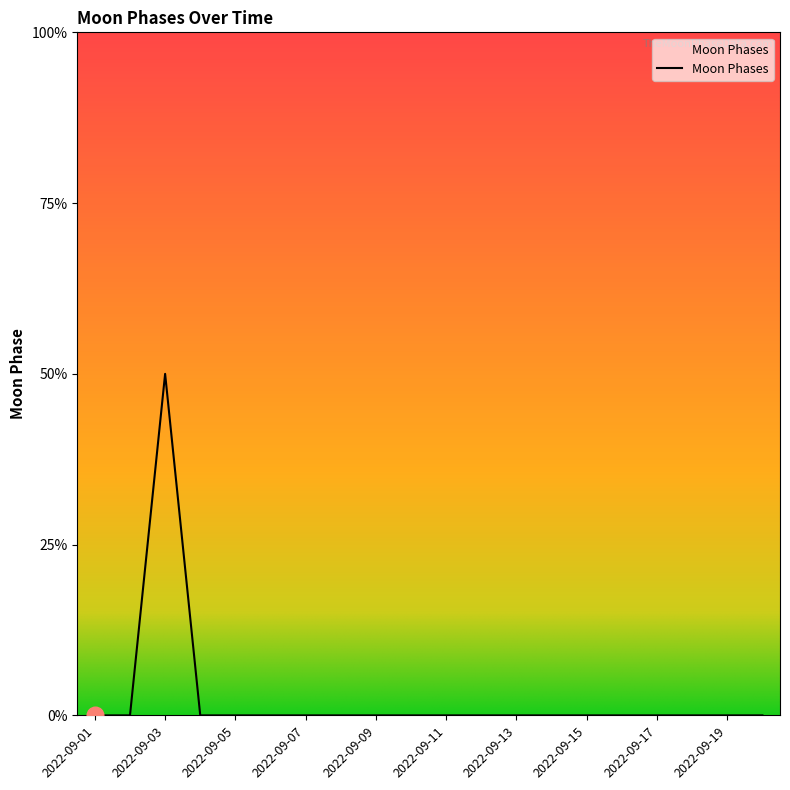

Rank the categories by value from lowest to highest.

2022-09-01, 2022-09-02, 2022-09-04, 2022-09-05, 2022-09-06, 2022-09-07, 2022-09-08, 2022-09-09, 2022-09-10, 2022-09-11, 2022-09-12, 2022-09-13, 2022-09-14, 2022-09-15, 2022-09-16, 2022-09-17, 2022-09-18, 2022-09-19, 2022-09-20, 2022-09-03